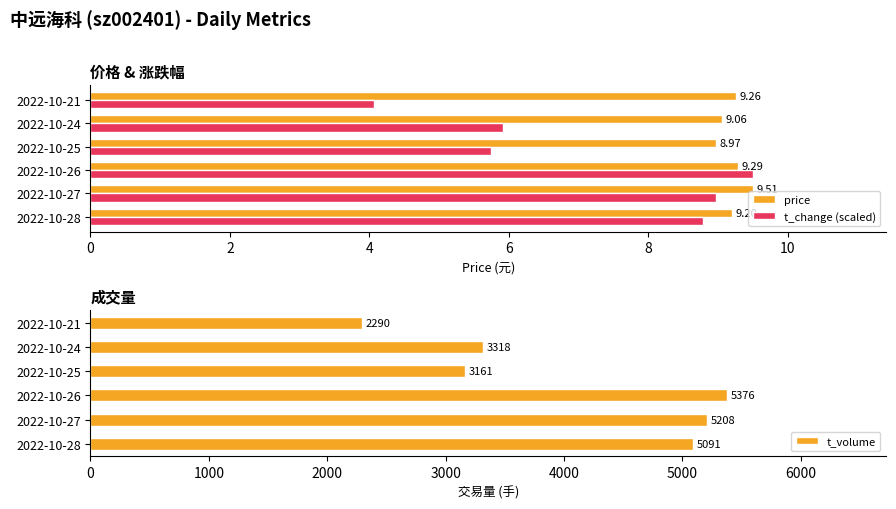

Reading right to left, transcribe all the data shown in this chart.

price: 9.3	9.1	9.0	9.3	9.5	9.2
t_change (scaled): 4.1	5.9	5.7	9.5	9.0	8.8
t_volume: 2290.0	3318.0	3161.0	5376.0	5208.0	5091.0